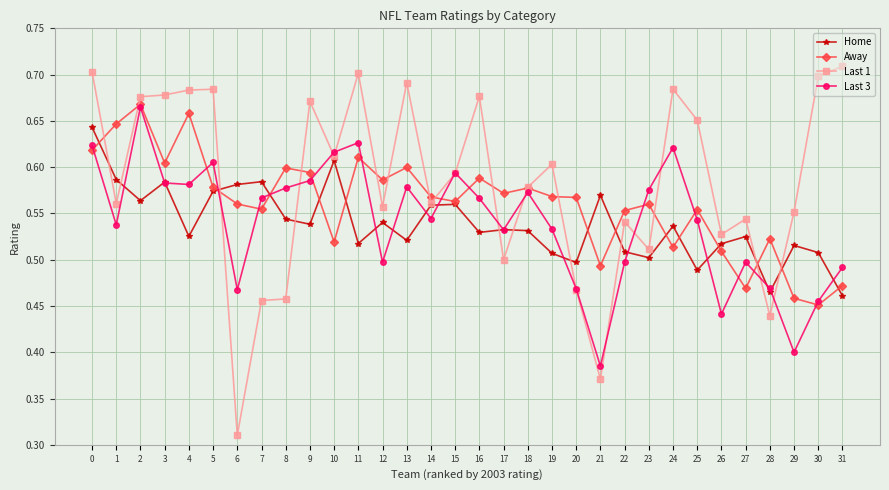

What is the total value across all series at 11?

2.5